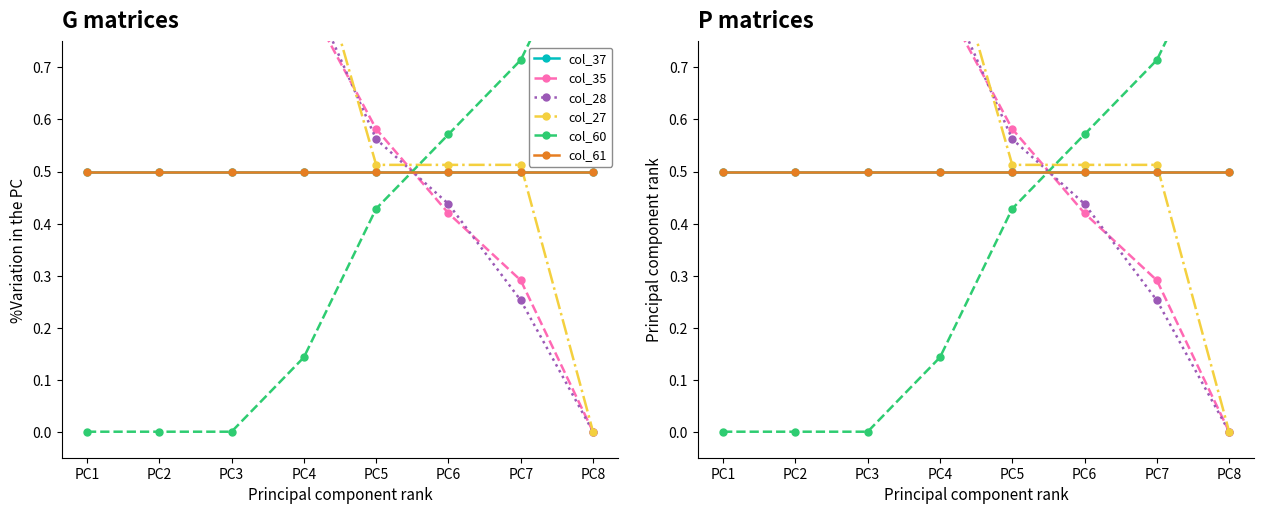

Which category has the highest value across all series?

PC1